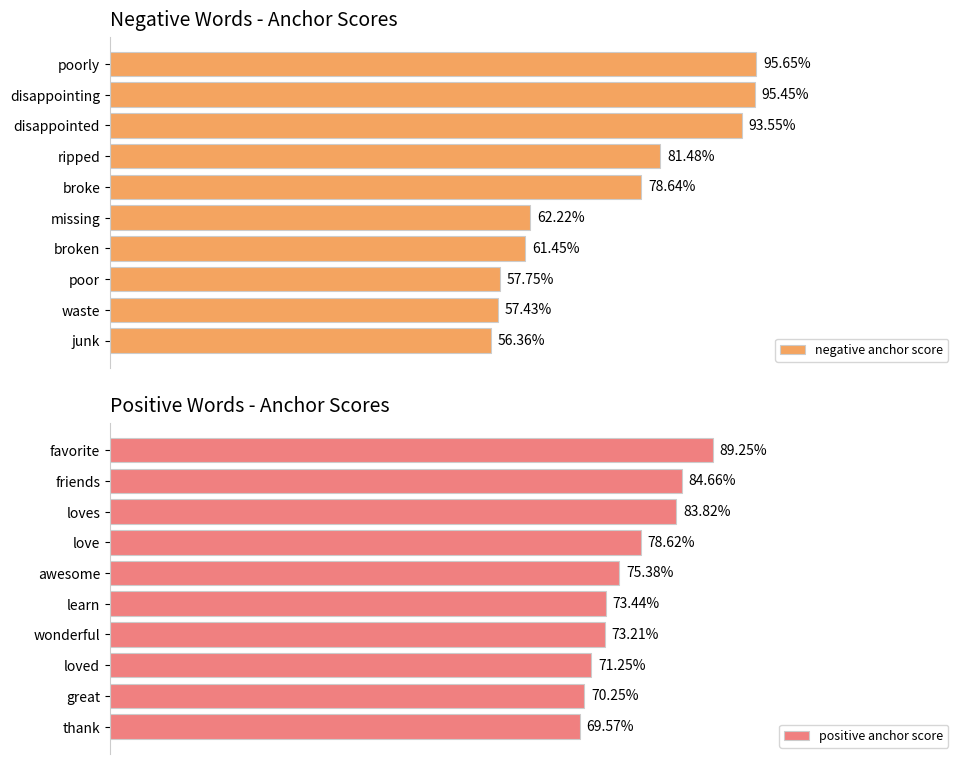

What is the highest value of the positive anchor score series?

0.9